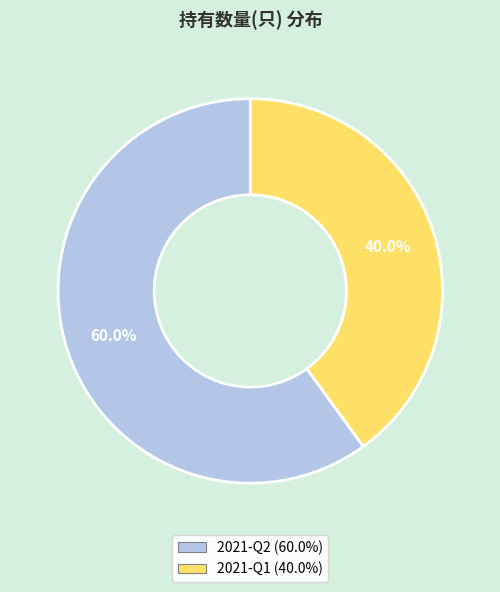

Count the number of slices in the pie.

2